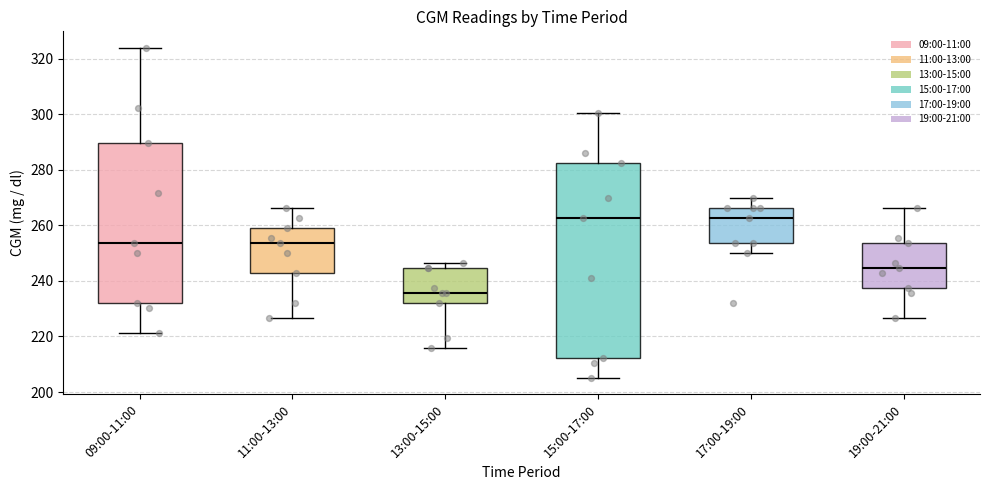

Which box is the tallest, from its lower edge to its upper edge?

15:00-17:00